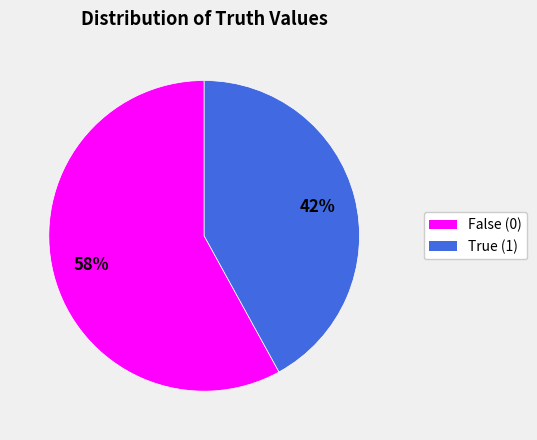

Is there a majority slice in this chart?

Yes